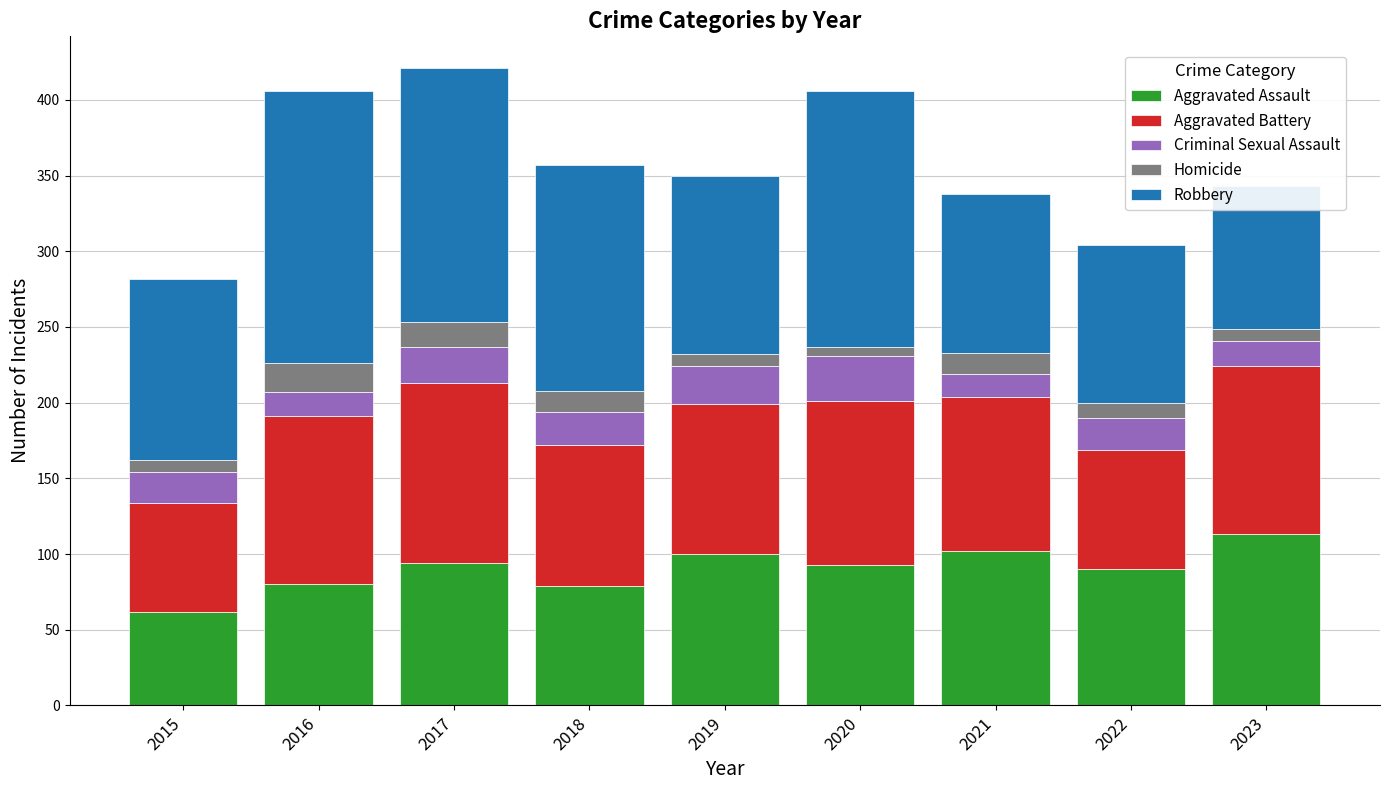

At how many categories does at least one series exceed 167?

3